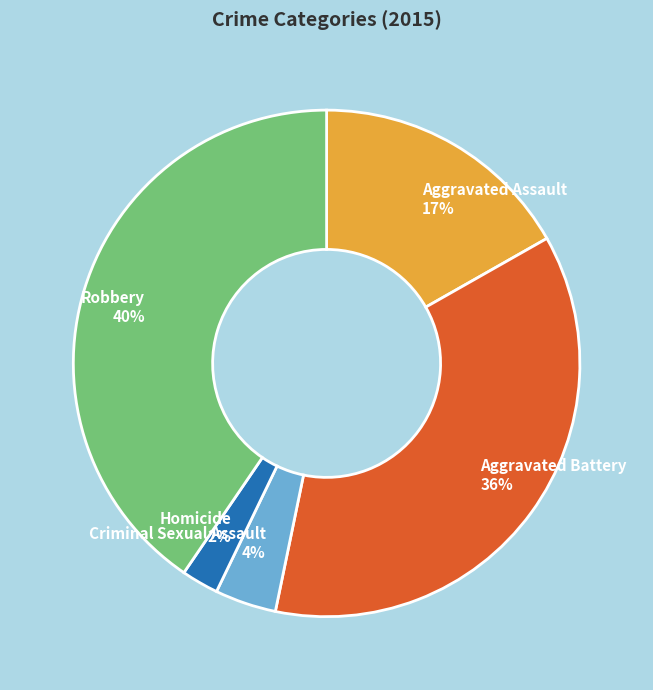

Is the sum of Aggravated Battery and Robbery greater than half?

Yes